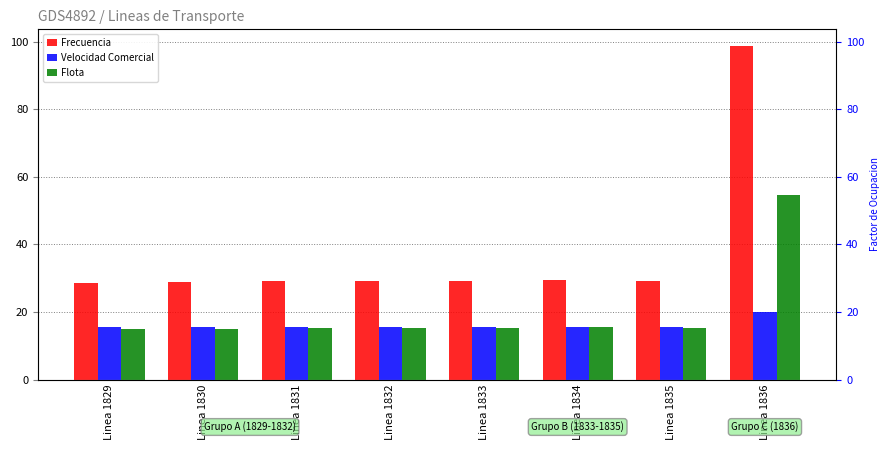

What are all the series names shown in the legend?

Frecuencia, Velocidad Comercial, Flota